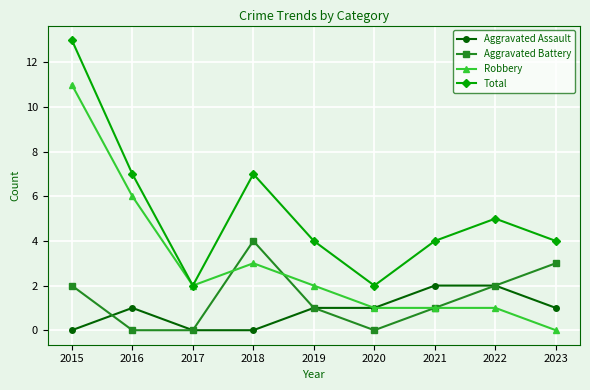

What is the value of the Total point at the 9th from the left?

4